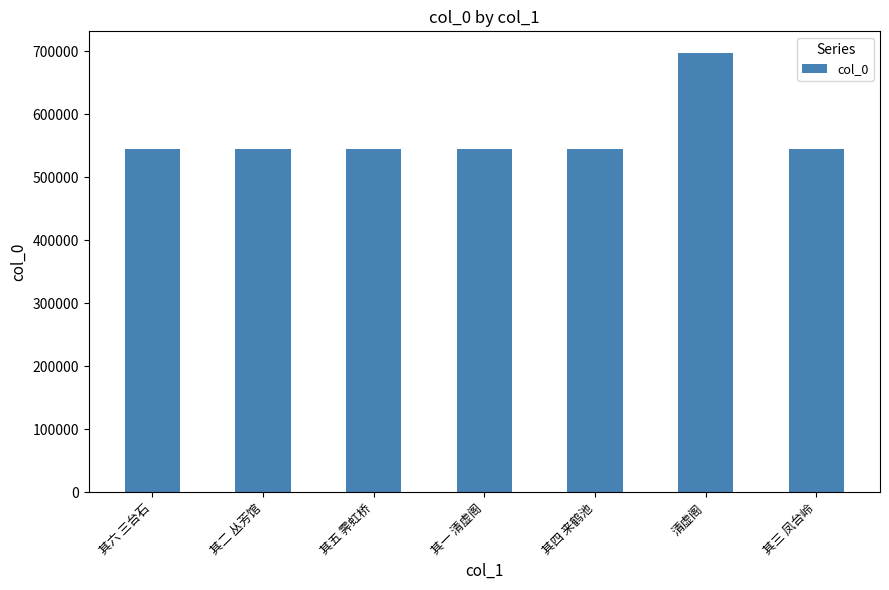

What is the maximum value shown in the chart?

697153